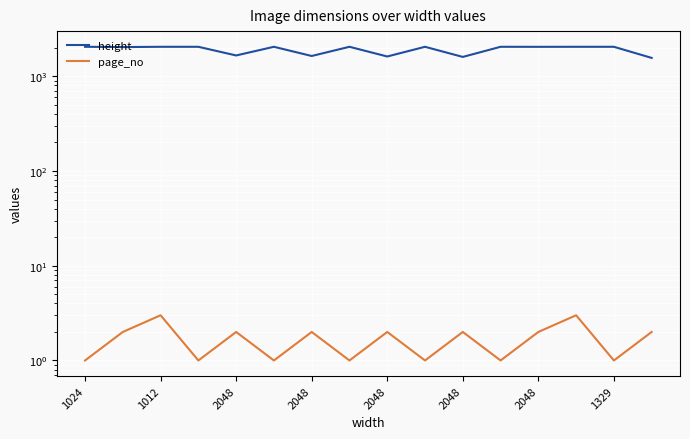

Rank the series by their maximum value, from lowest to highest.

page_no, height